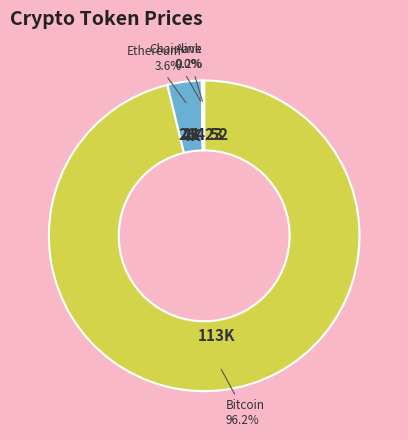

To the nearest percent, what is the average slice percentage?

25%